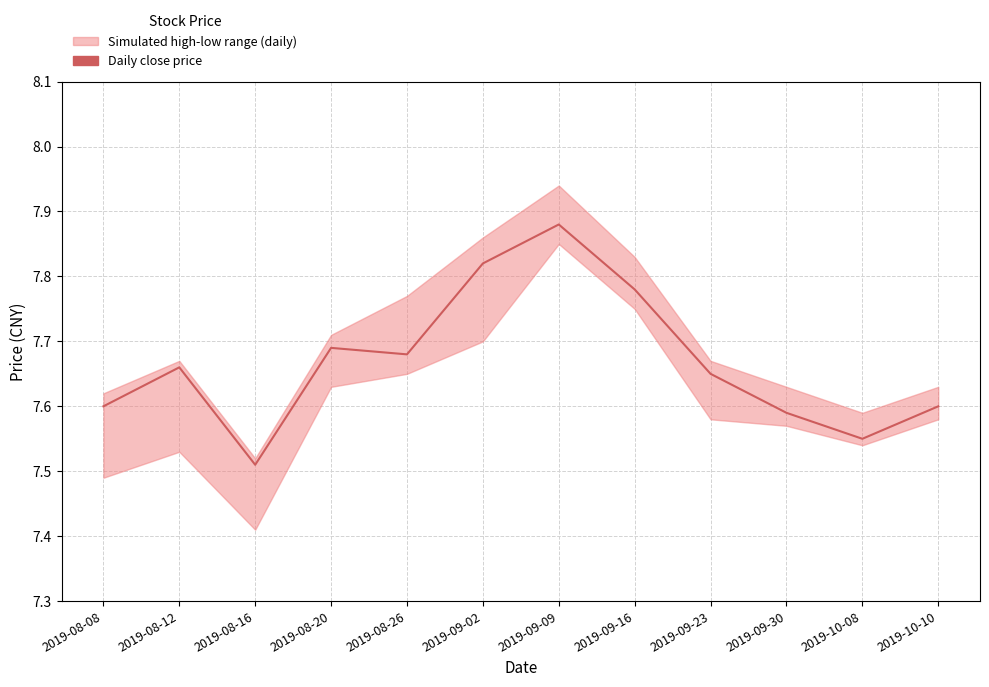

Where is the first local minimum?

2019-08-16